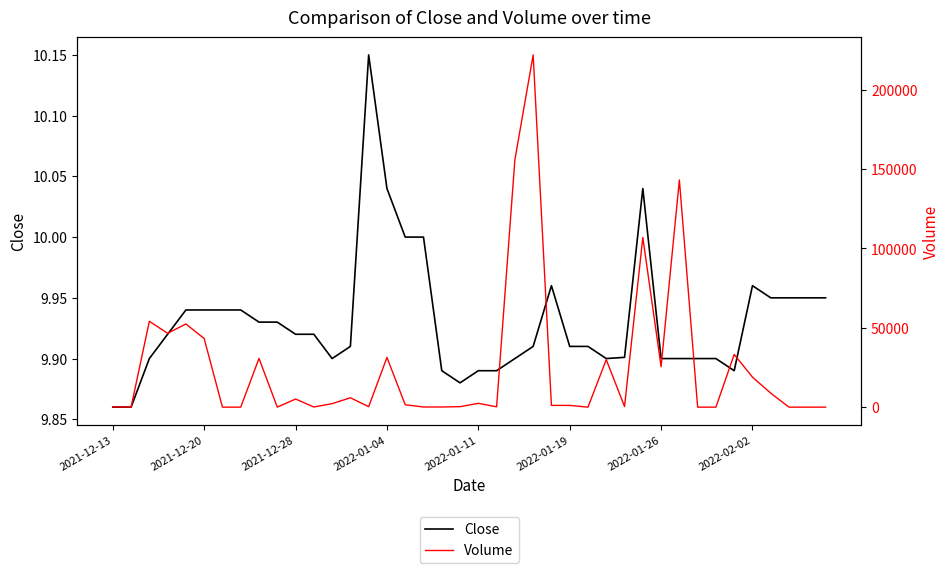

True or false: Close and Volume cross at least once.

True